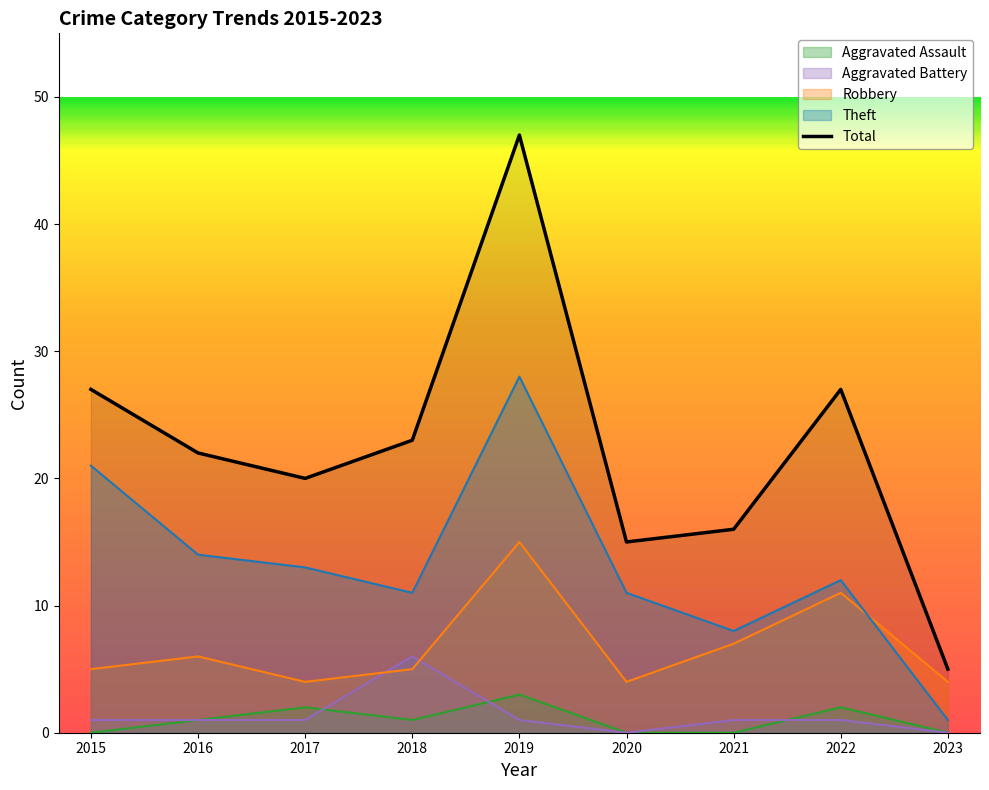

What is the difference between the maximum and minimum values in the Robbery series?

11